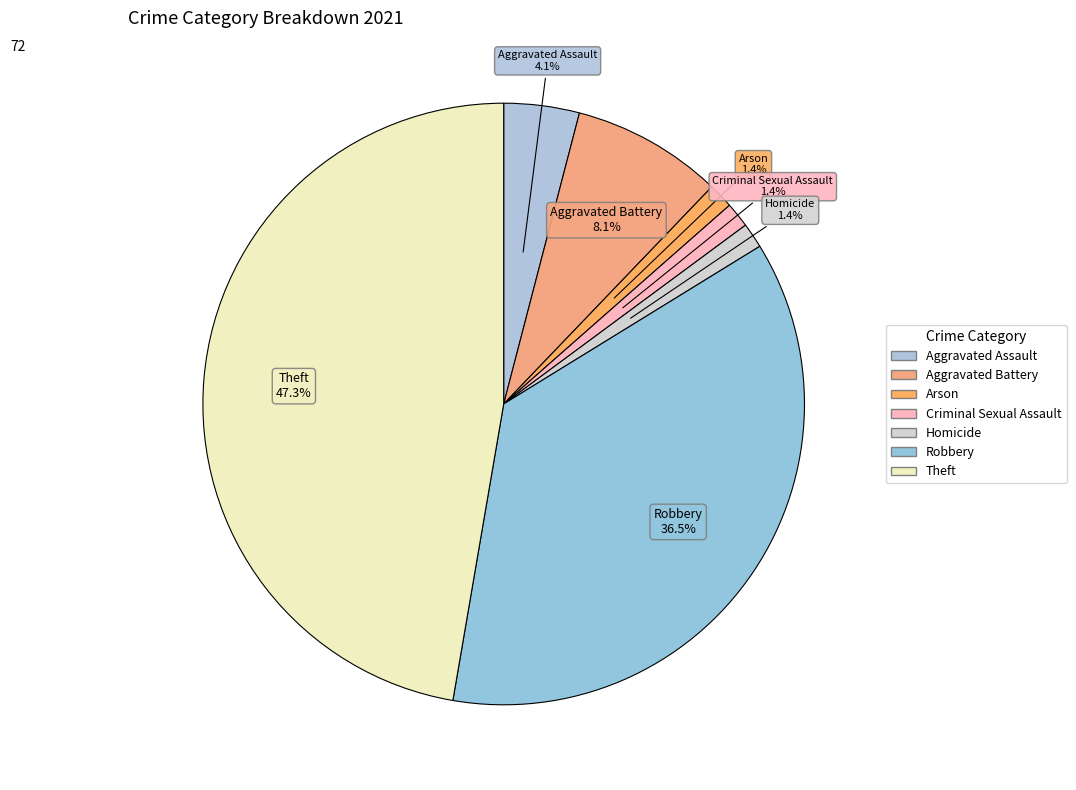

What is the change in value from Robbery to Theft?

+8